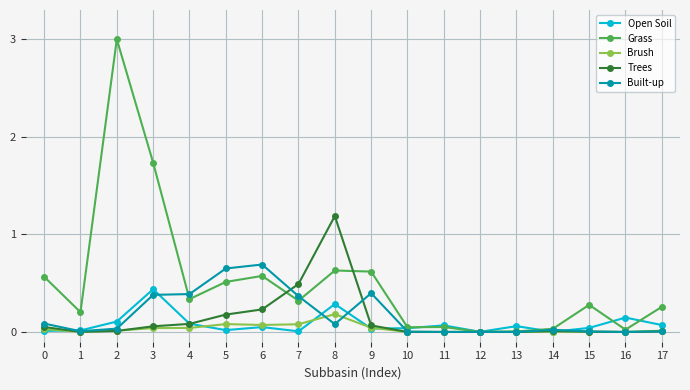

Which series has the largest total across all categories?

Grass